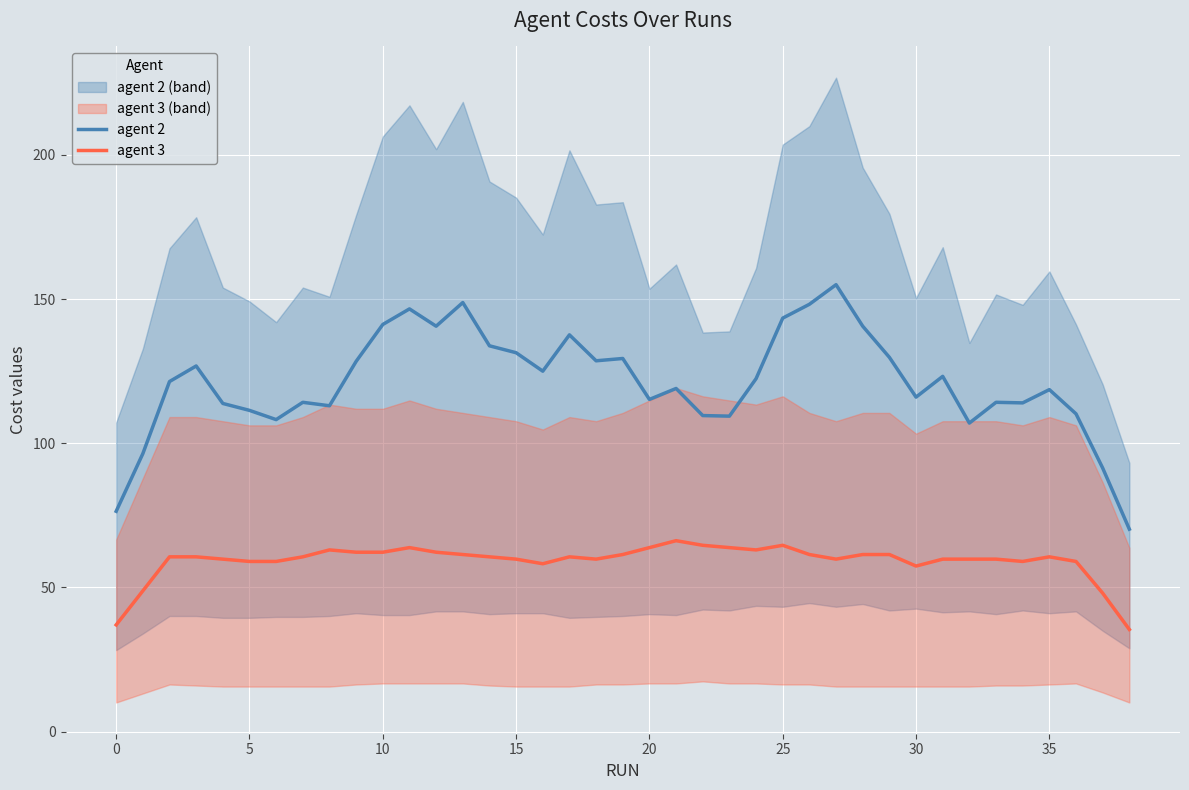

What are all the series names shown in the legend?

agent 2, agent 3